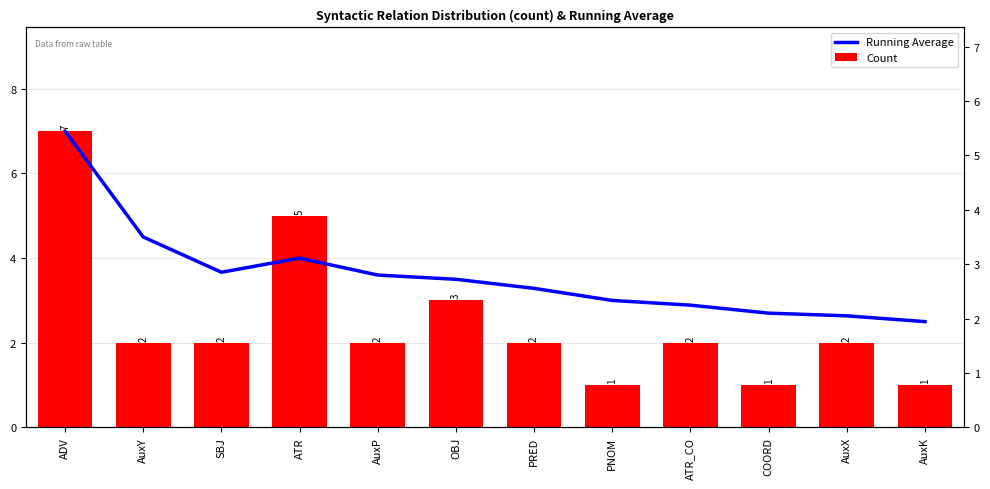

The Running Average series shows 4.0 at ATR. True or false?

True